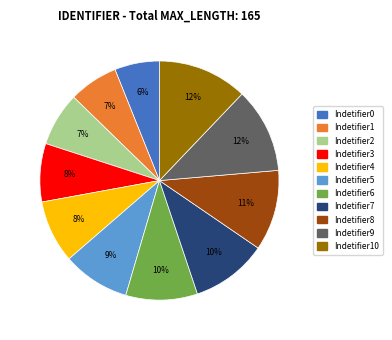

Is there any slice that represents more than half of the pie?

No